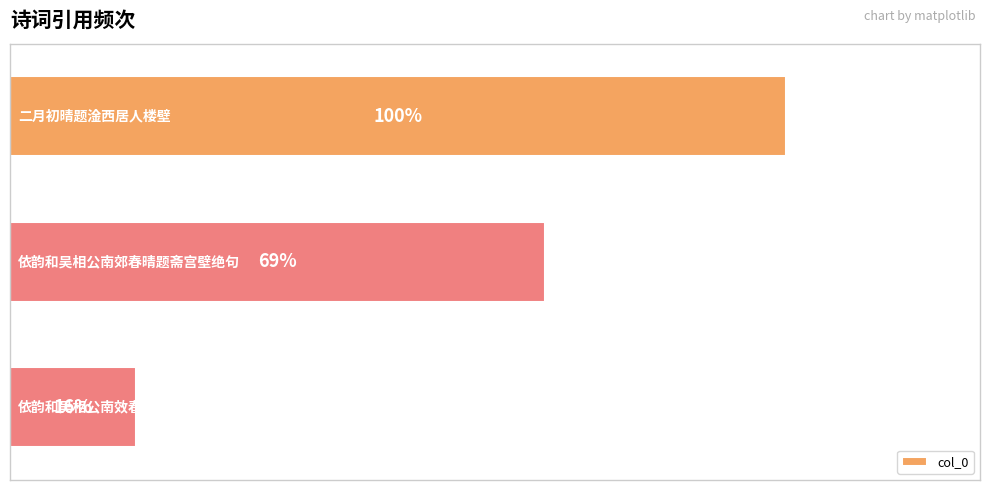

List the labels in order of value, largest first.

0, 1, 2